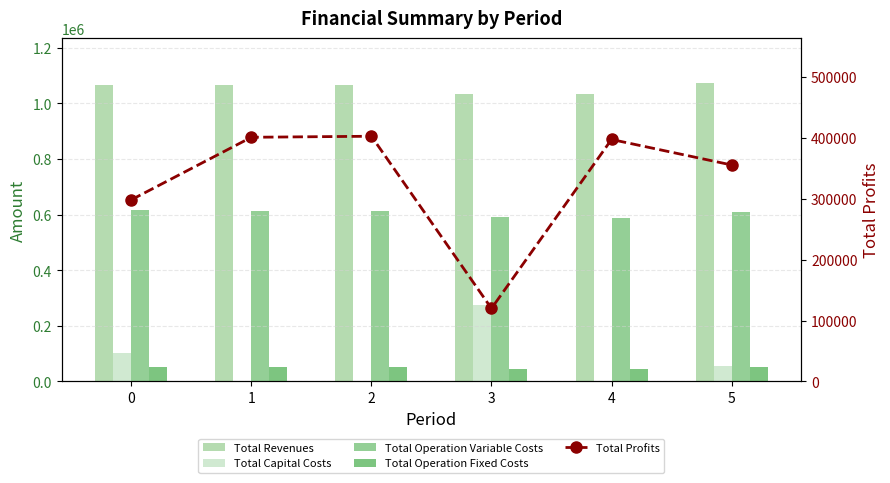

Is the value of Total Operation Variable Costs at 4 greater than the value of Total Operation Fixed Costs at 2?

Yes